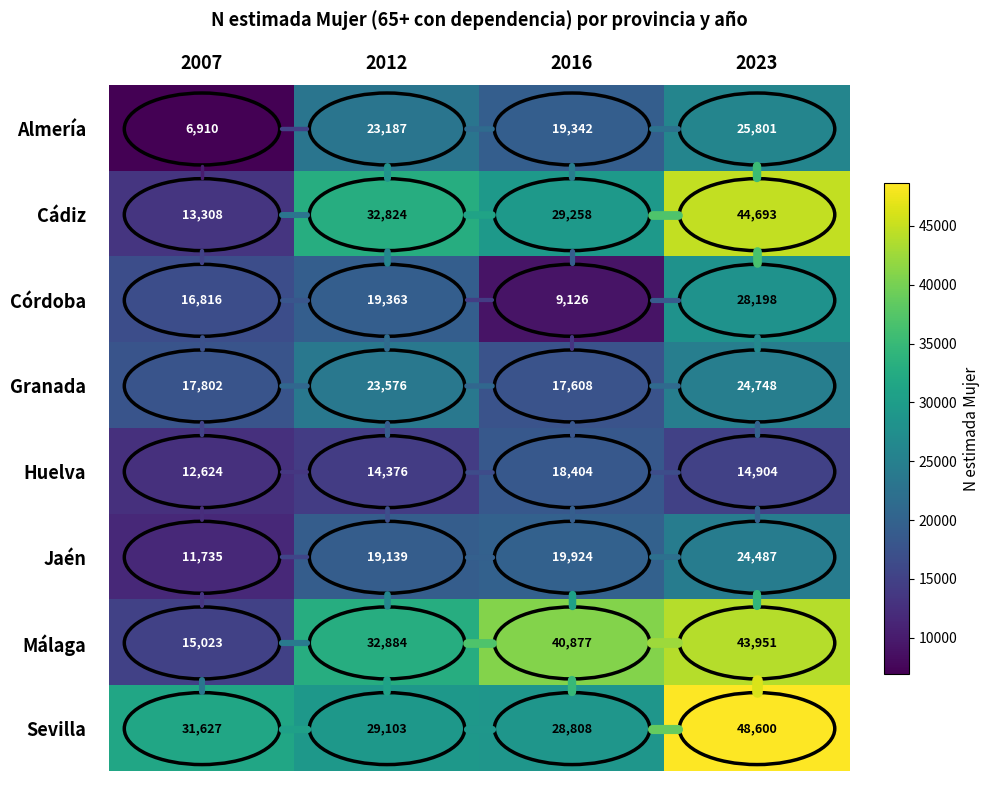

At 2016, list the series in order from largest to smallest.

Málaga, Cádiz, Sevilla, Jaén, Almería, Huelva, Granada, Córdoba